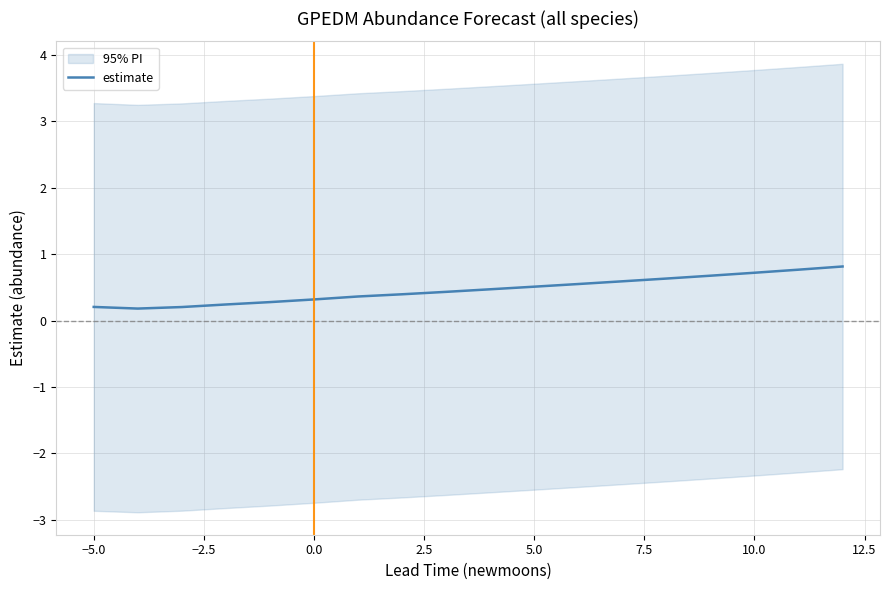

What is the label of the 6th point from the left?

5.0